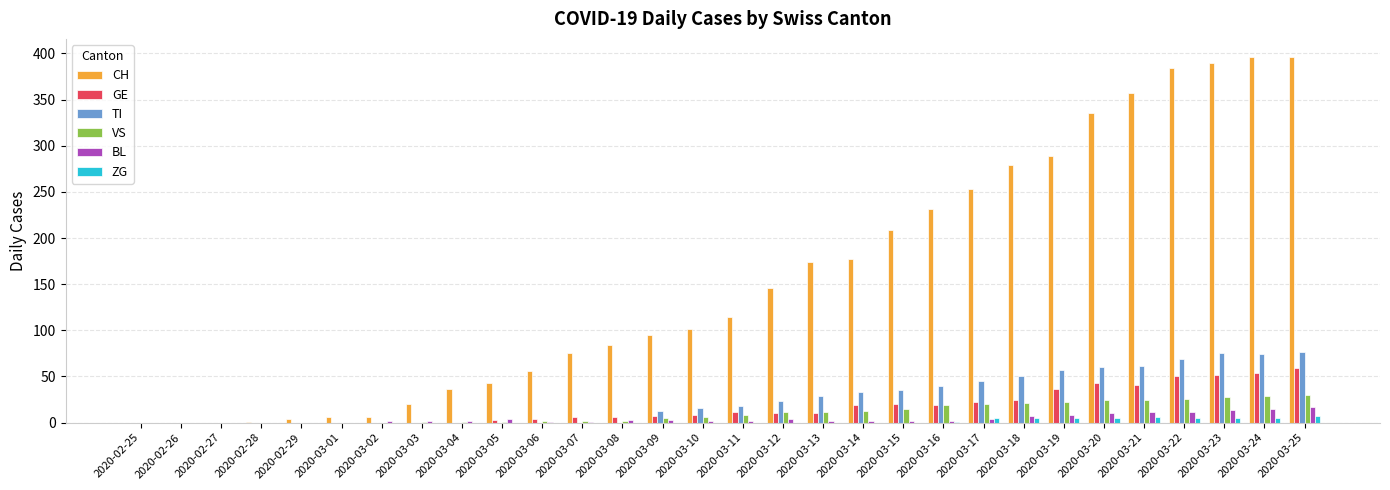

Is the value of CH at 2020-03-09 greater than the value of ZG at 2020-03-22?

Yes